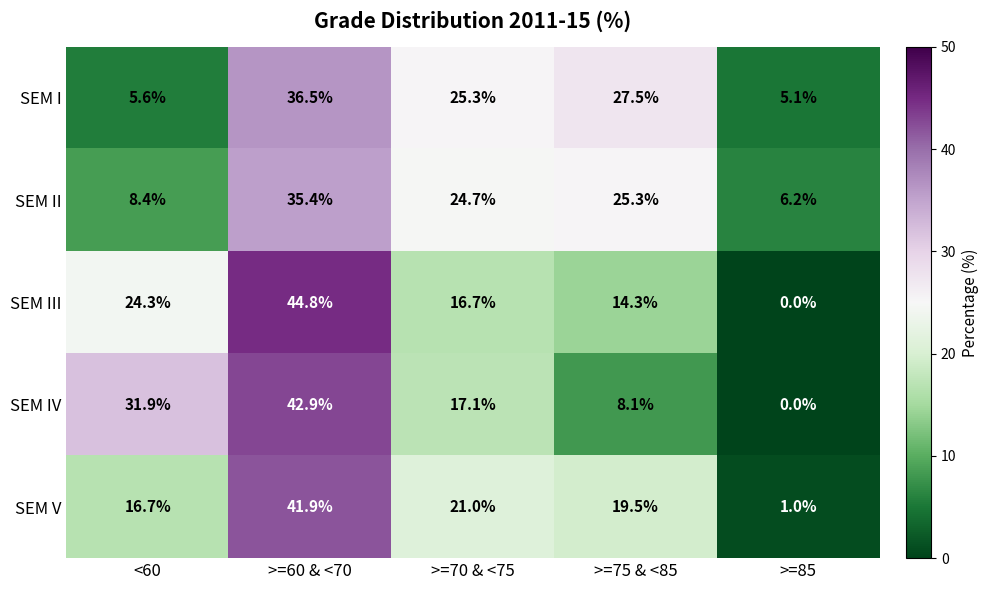

At which category is the sum across all series the highest?

>=60 & <70